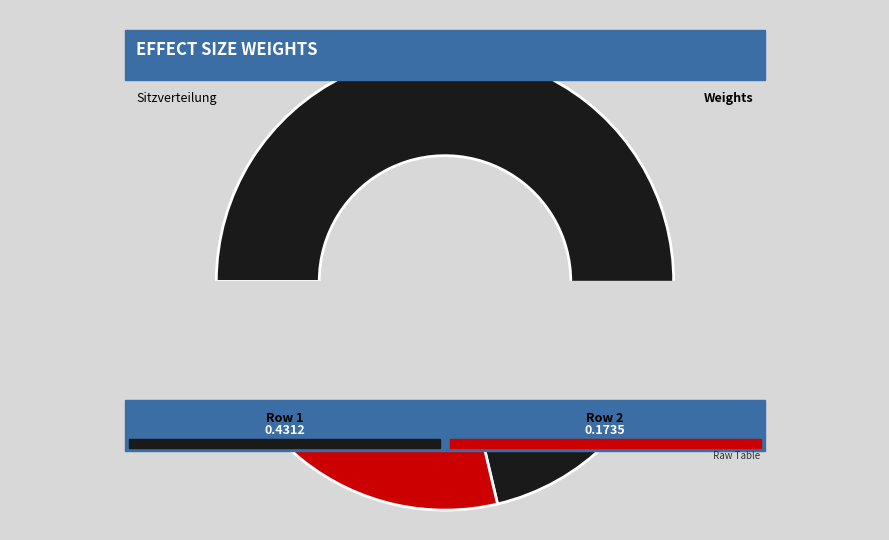

Between 0.0 and 0.133593400532358, which is larger?

0.133593400532358